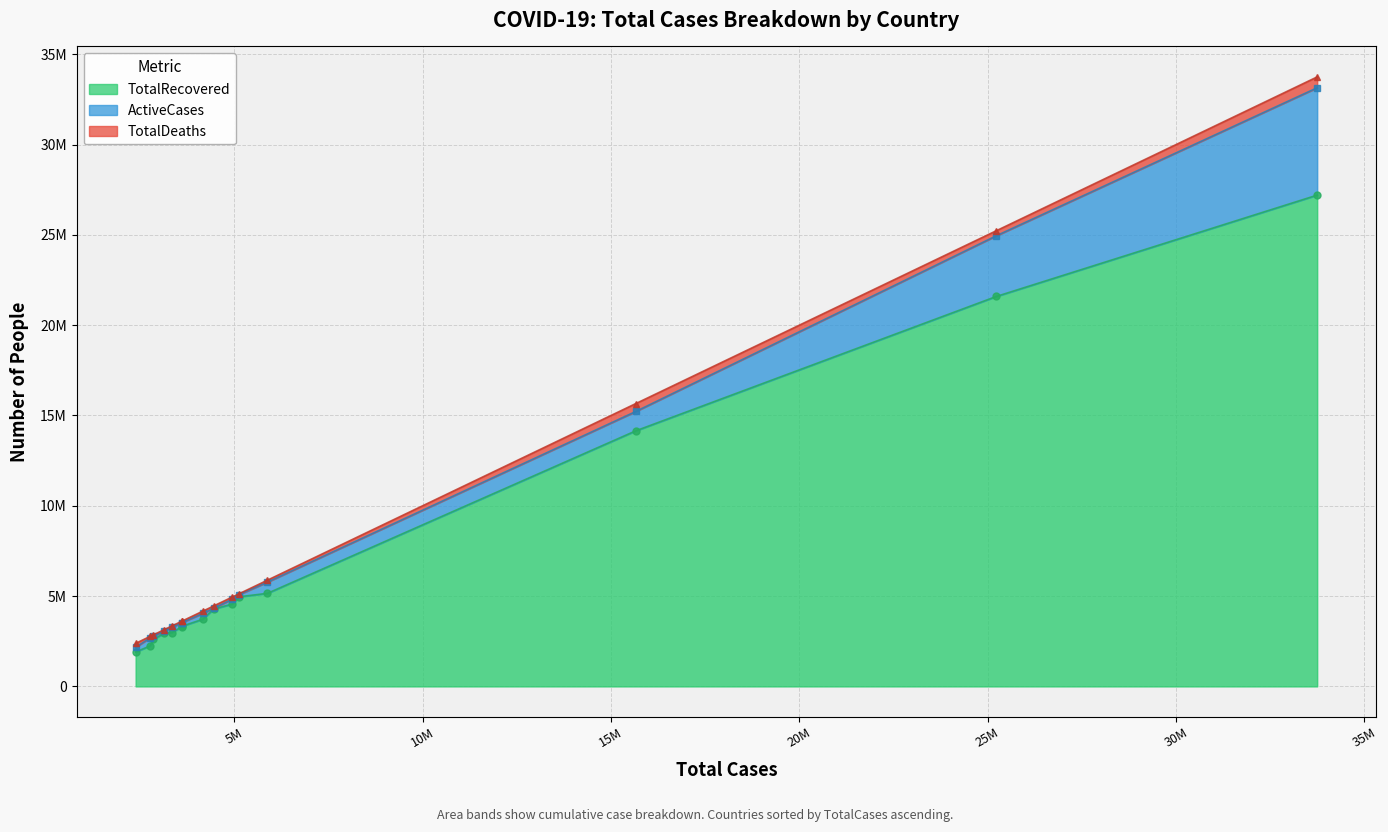

At how many categories does at least one series exceed 7234700?

3